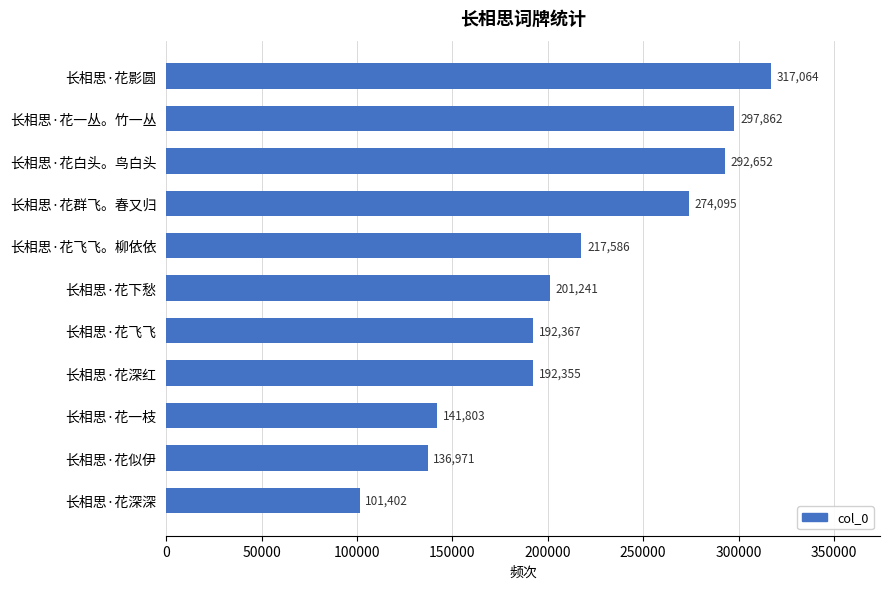

What is the difference between the values at 长相思·花深红 and 长相思·花飞飞?

12